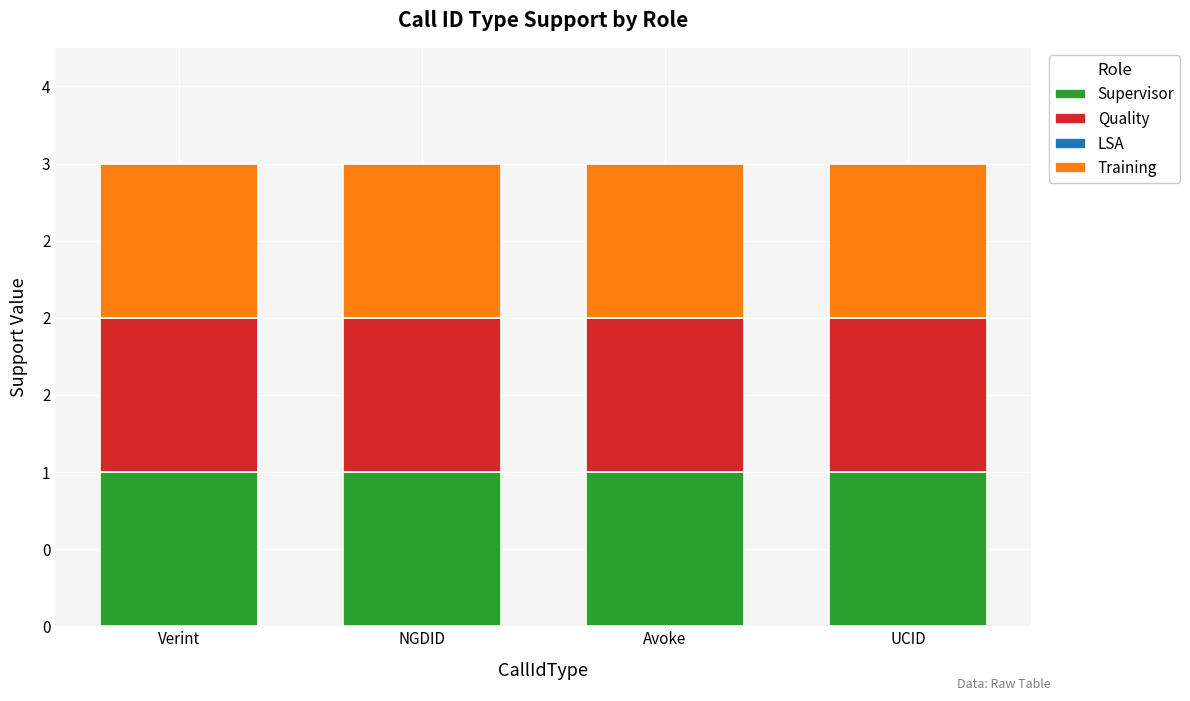

Reading left to right, what are all the values shown in this chart?

Supervisor: Verint=1	NGDID=1	Avoke=1	UCID=1
Quality: Verint=1	NGDID=1	Avoke=1	UCID=1
LSA: Verint=0	NGDID=0	Avoke=0	UCID=0
Training: Verint=1	NGDID=1	Avoke=1	UCID=1